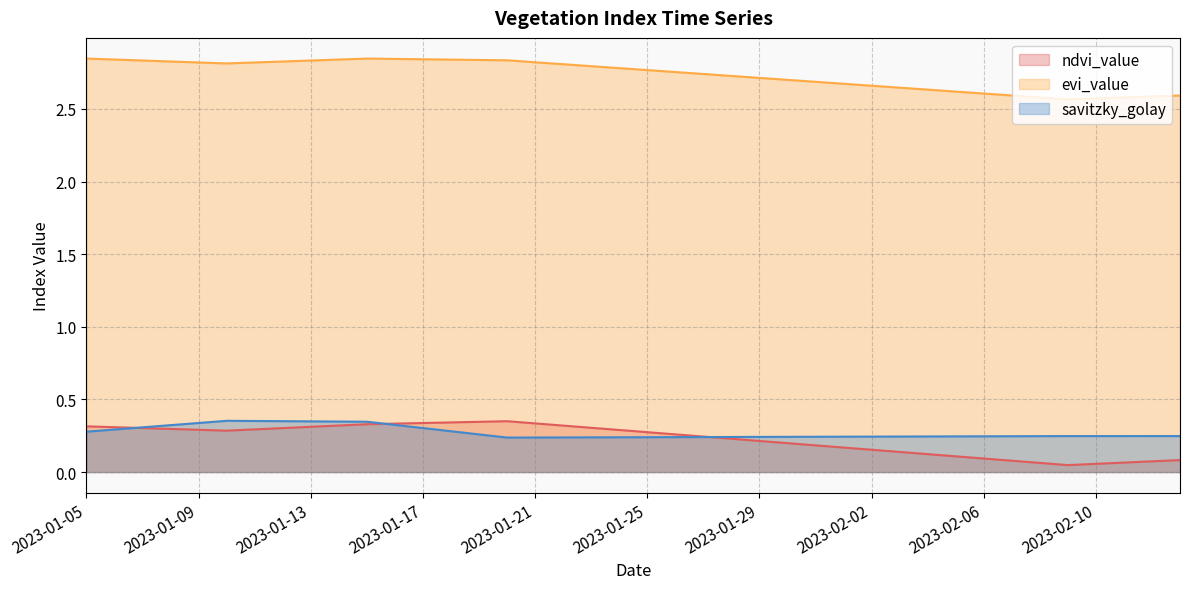

How many interior local valleys does the savitzky_golay series have?

1